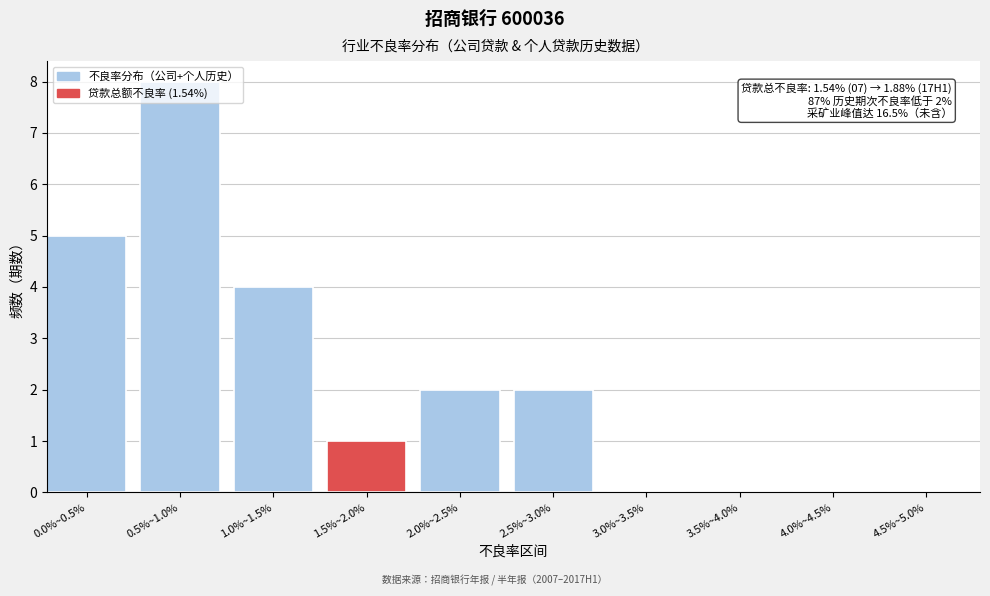

What is the sum of all values?

22